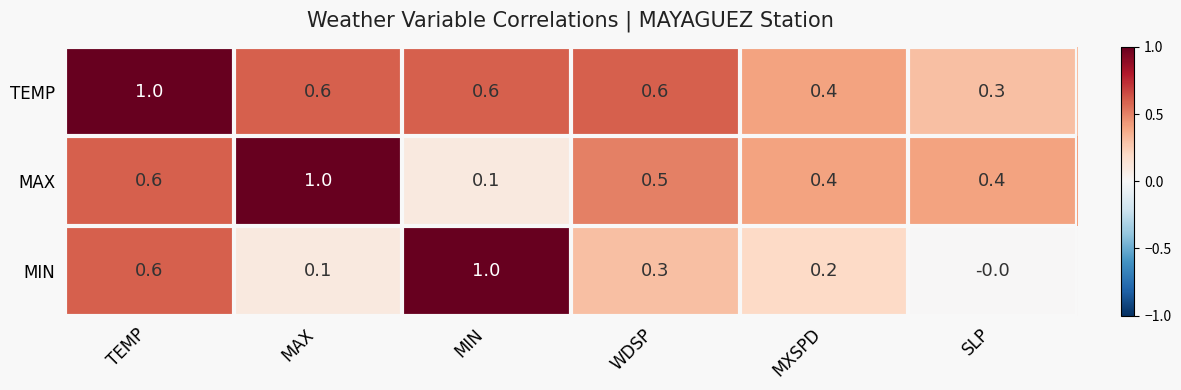

At SLP, list the series in order from smallest to largest.

MIN, TEMP, MAX